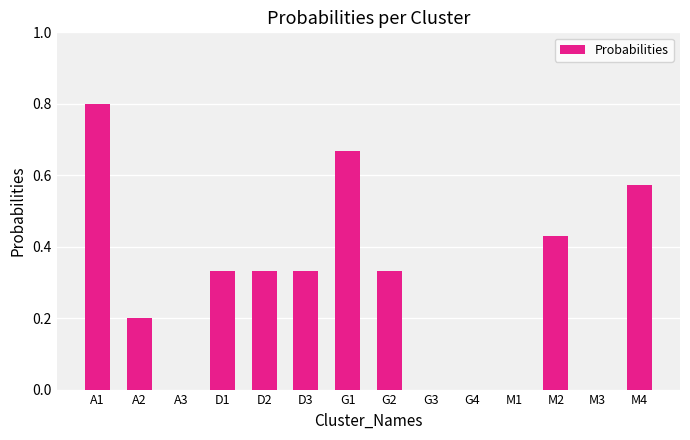

What is the sum of all values?

4.0